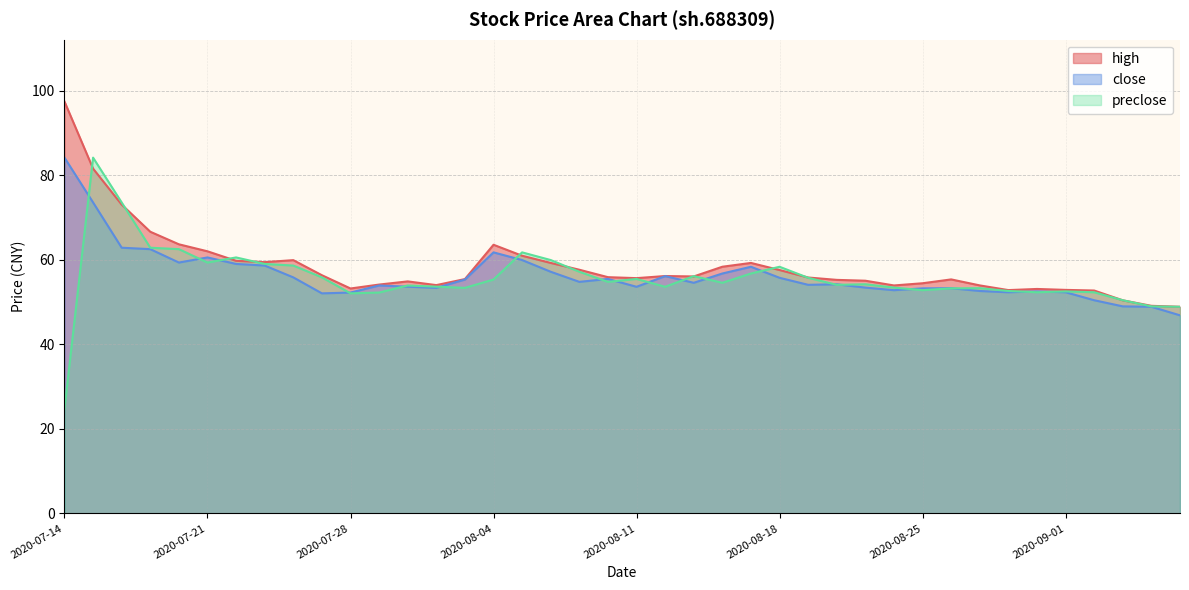

What is the spread (max minus min) of values at 2020-07-29?

1.9